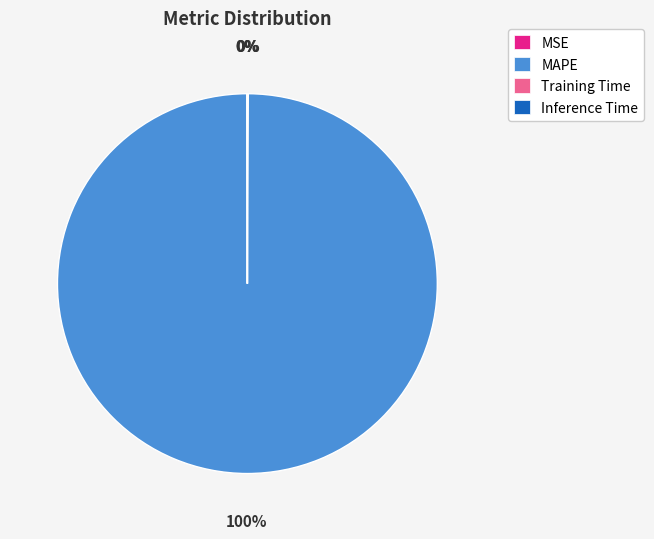

Which category accounts for the majority?

MAPE